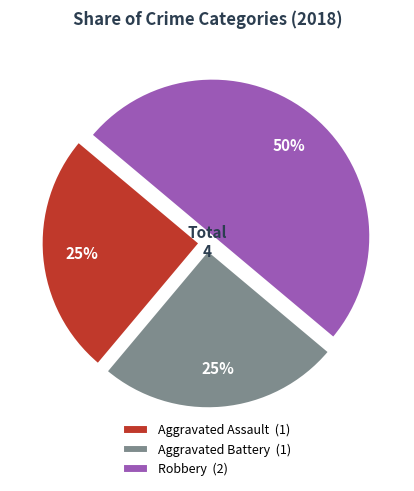

True or false: Robbery accounts for 62% of the total.

False